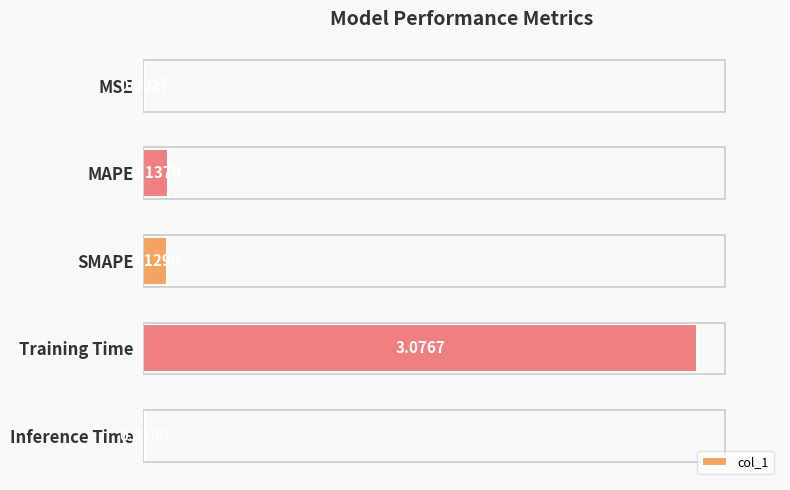

What is the sum of all values?

3.4